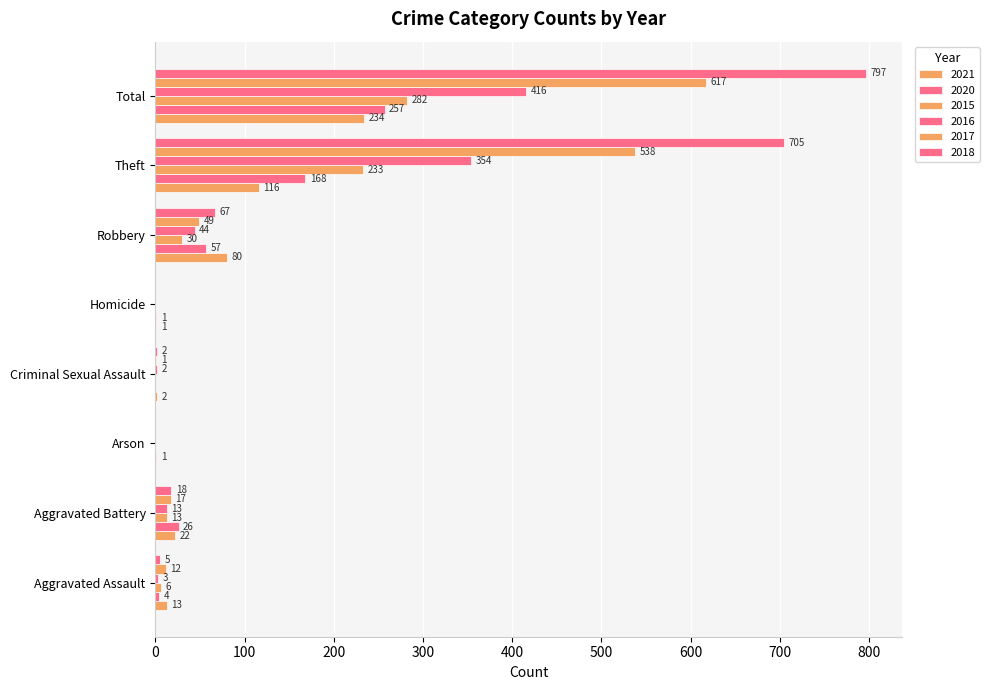

Between Aggravated Battery and Total, which series saw the biggest shift?

2018